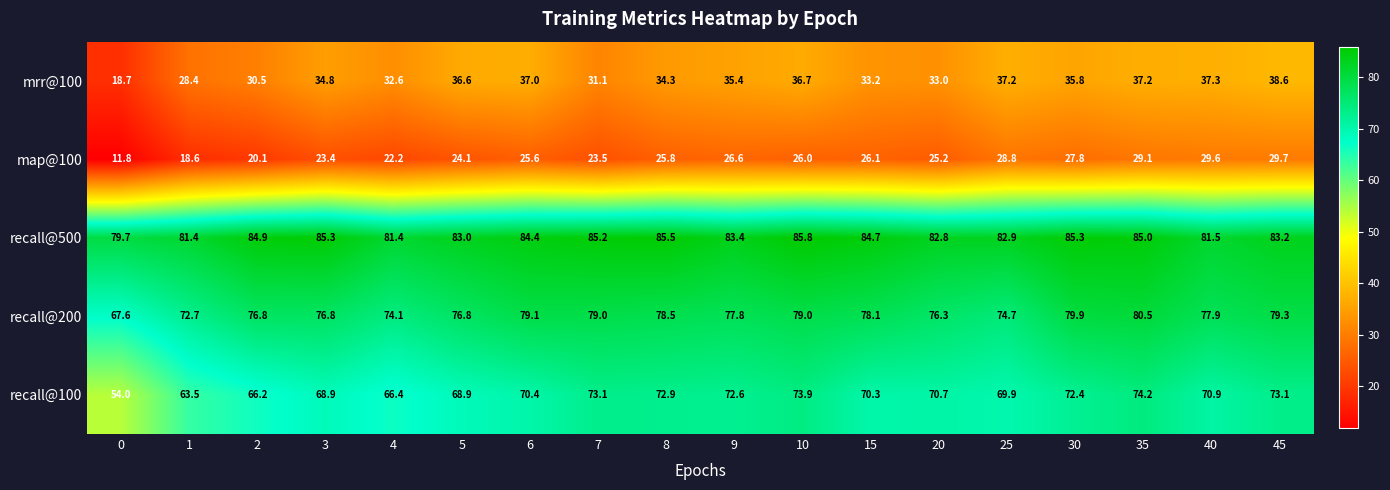

What is the difference between the second highest and second lowest values in the recall@500 series?

4.1